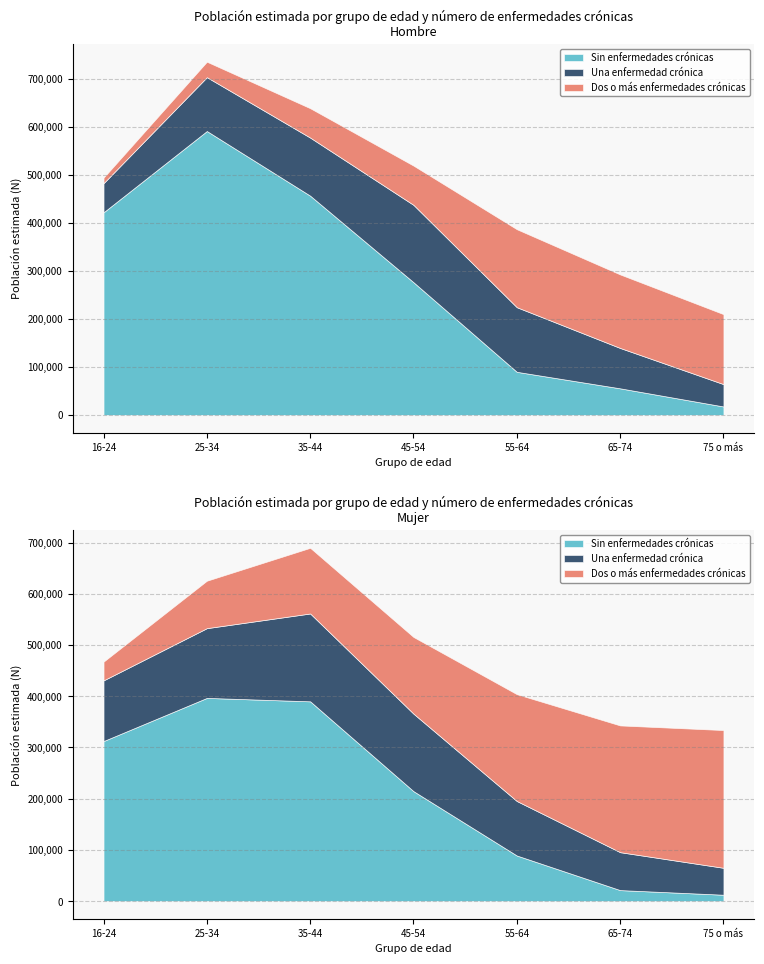

At how many categories does at least one series exceed 36376?

7